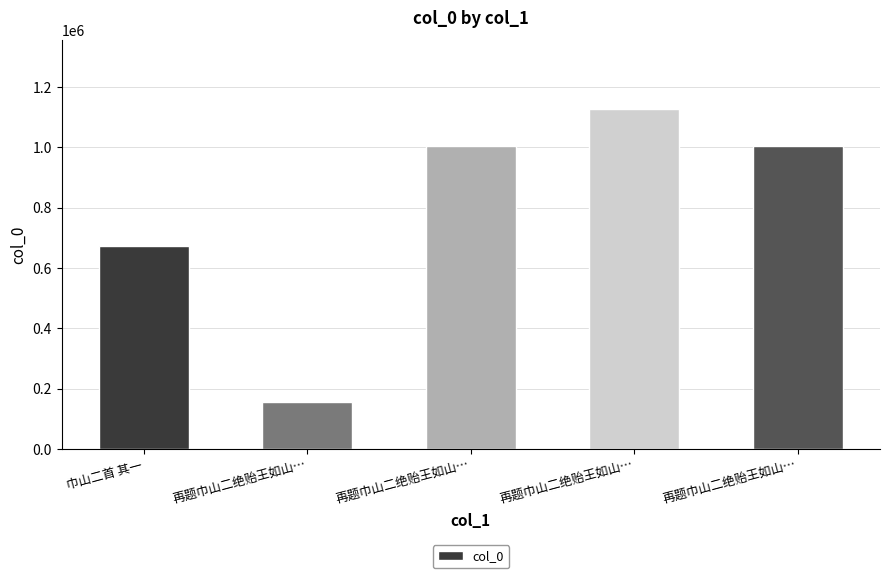

At which category does the chart reach its minimum across all series?

再题巾山二绝贻王如山…